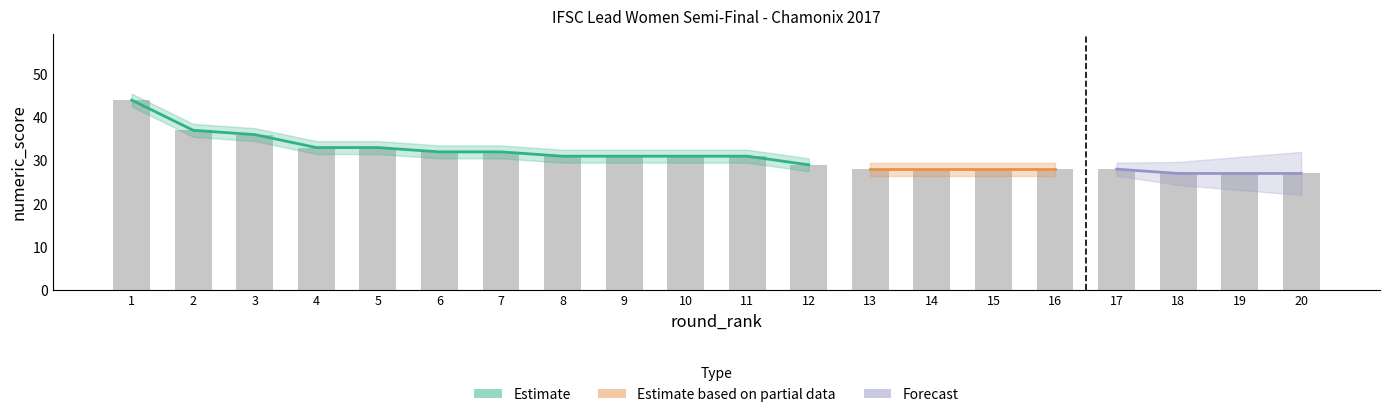

Is it true that the value at 8 is 44?

False